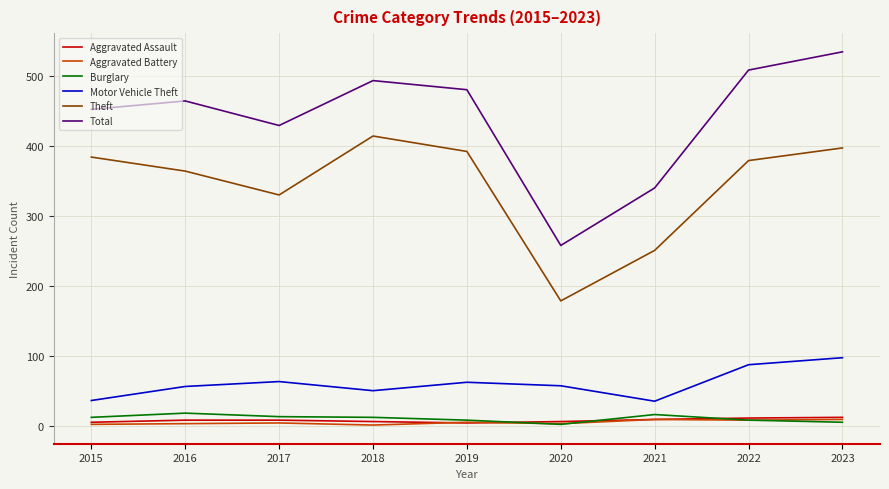

The value of Motor Vehicle Theft at 2022 is 88. True or false?

True